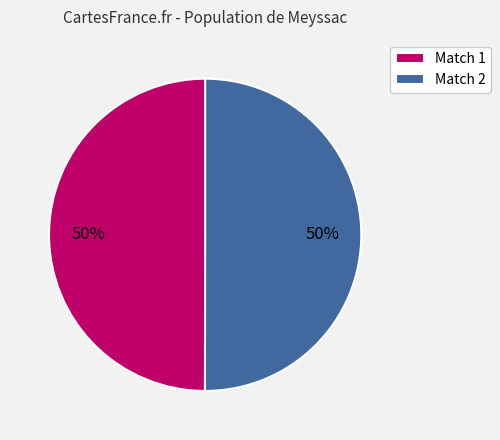

Approximately how many times larger is the value at Match 2 compared to Match 1?

1.0